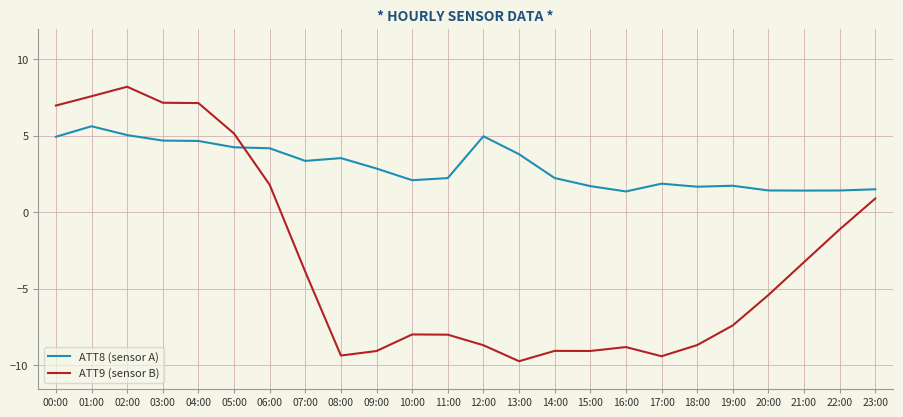

What position from the right is 18:00?

6